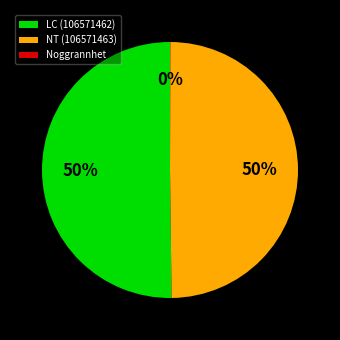

What is the majority slice?

LC (106571462)